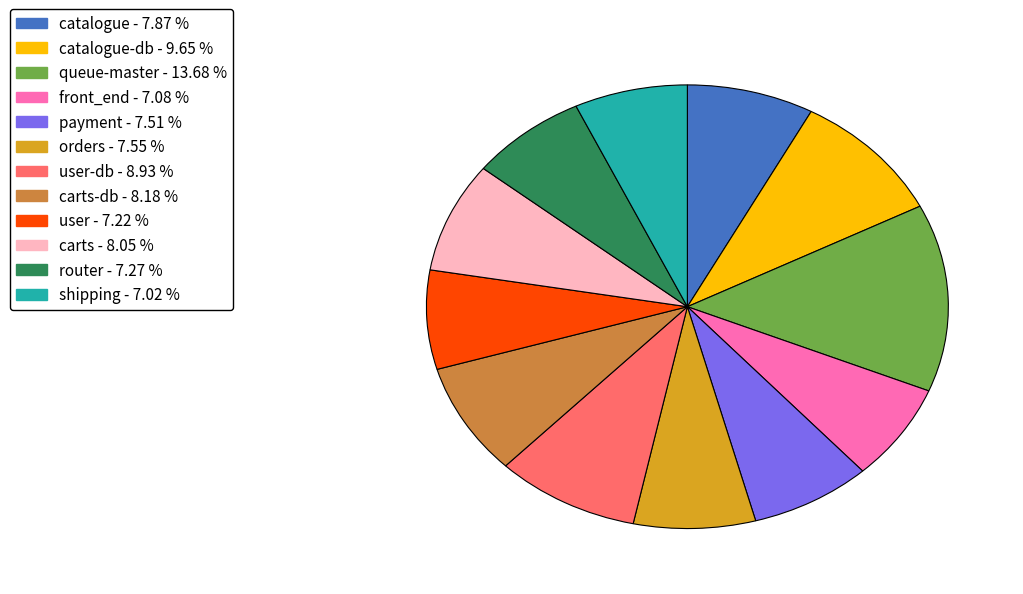

Does any single category account for the majority?

No